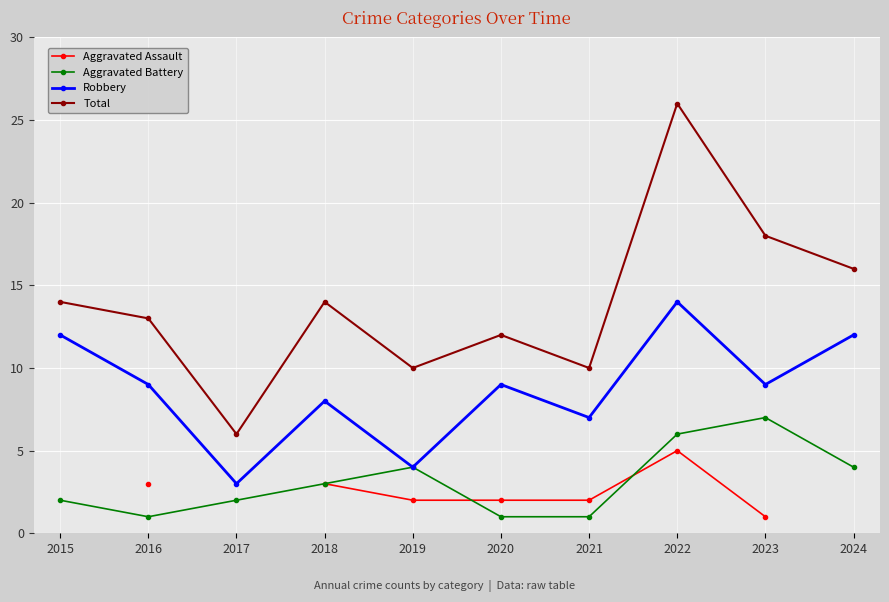

True or false: Total and Robbery intersect in this chart.

False